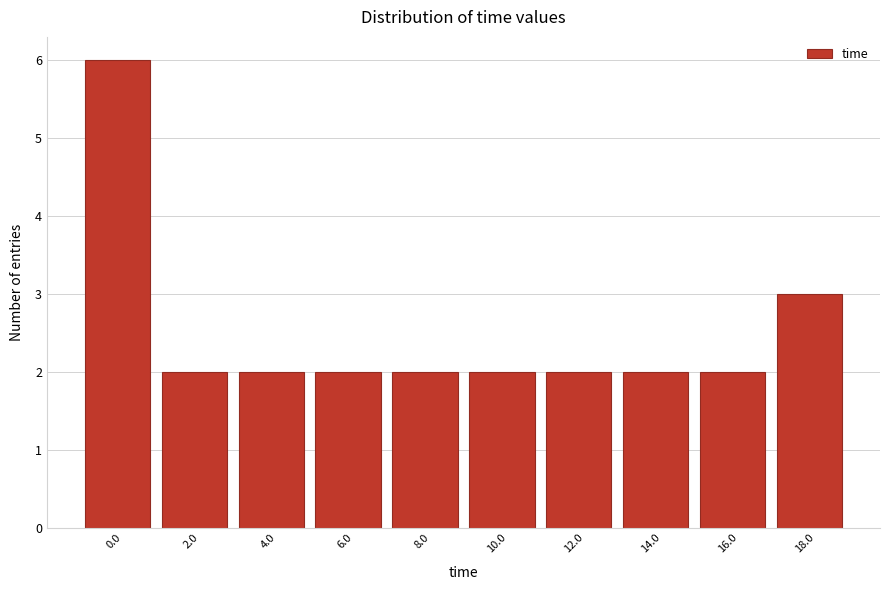

Reading right to left, list all the values displayed in this chart.

3	2	2	2	2	2	2	2	2	6